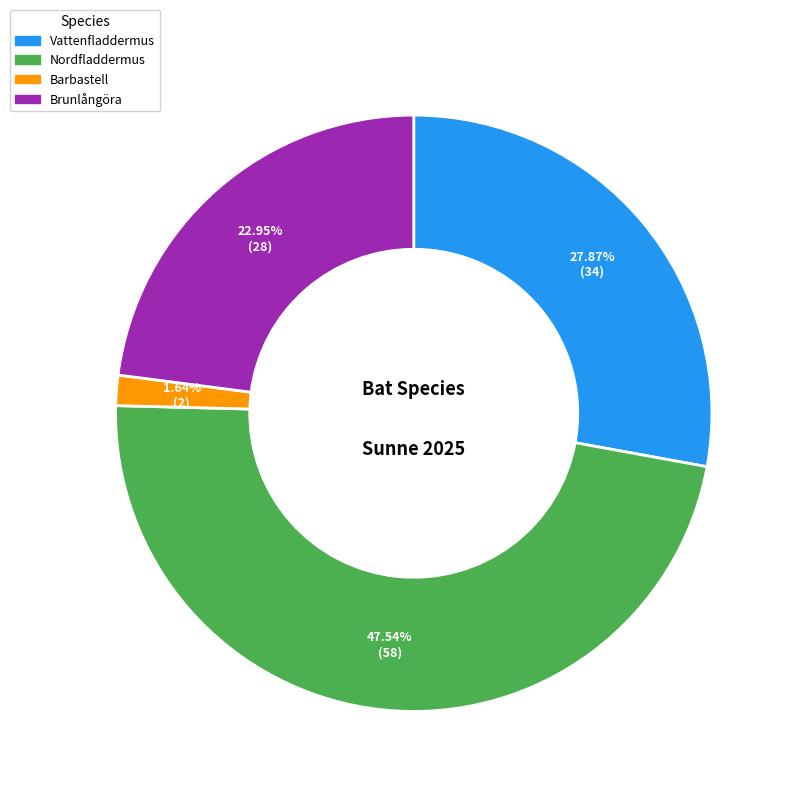

Is it true that Vattenfladdermus is 16% of the pie?

False